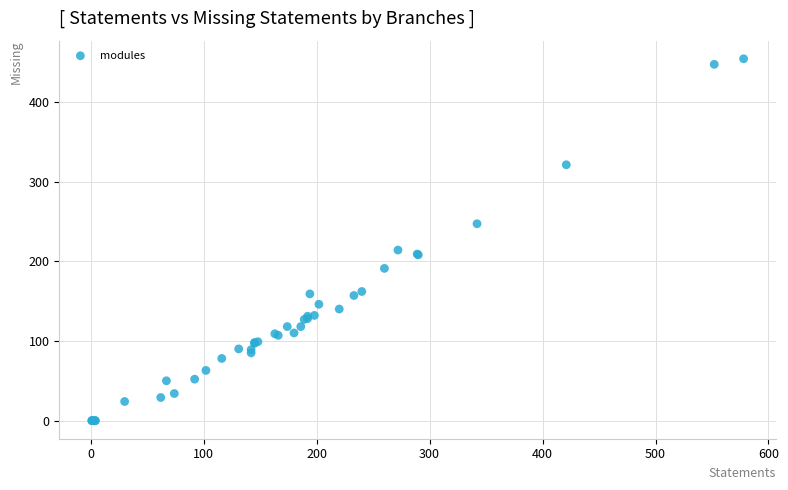

What Y value in the scatter plot is closest to 227?

214